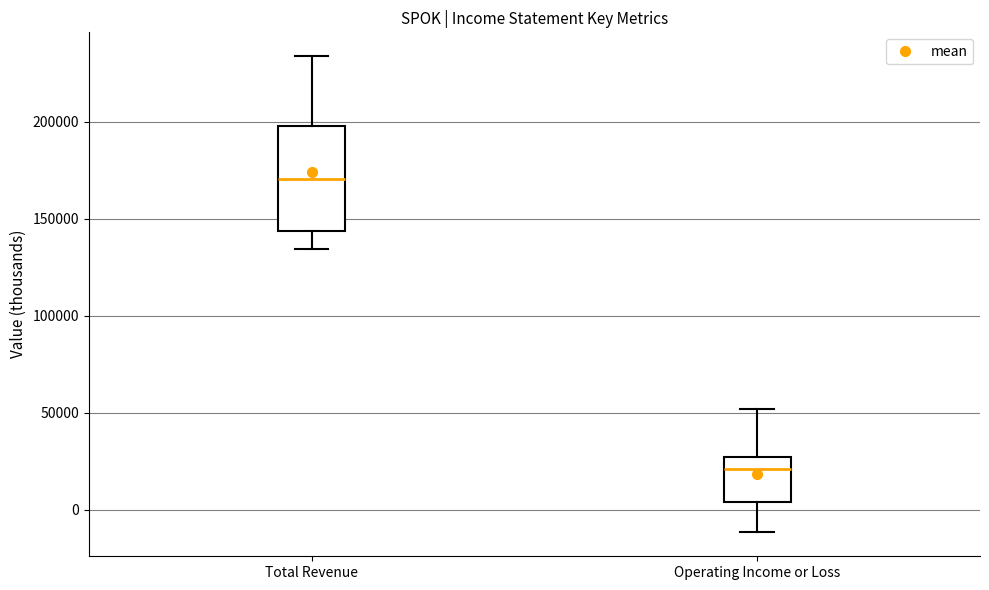

Comparing the boxes themselves (not the whiskers), which one is the tallest?

Total Revenue